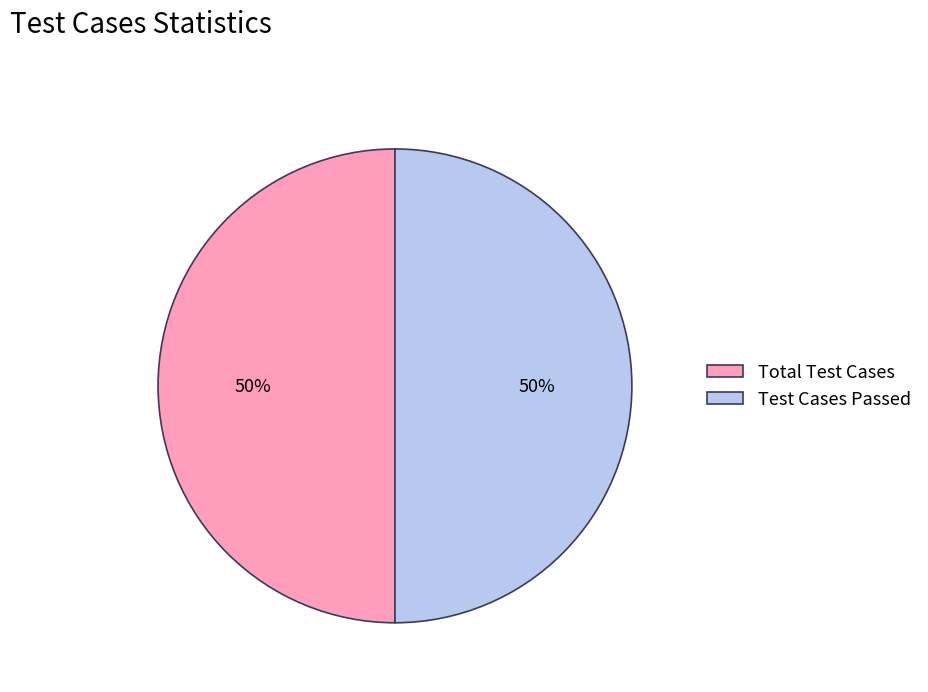

To the nearest percent, what percentage of the pie is Test Cases Passed?

50%